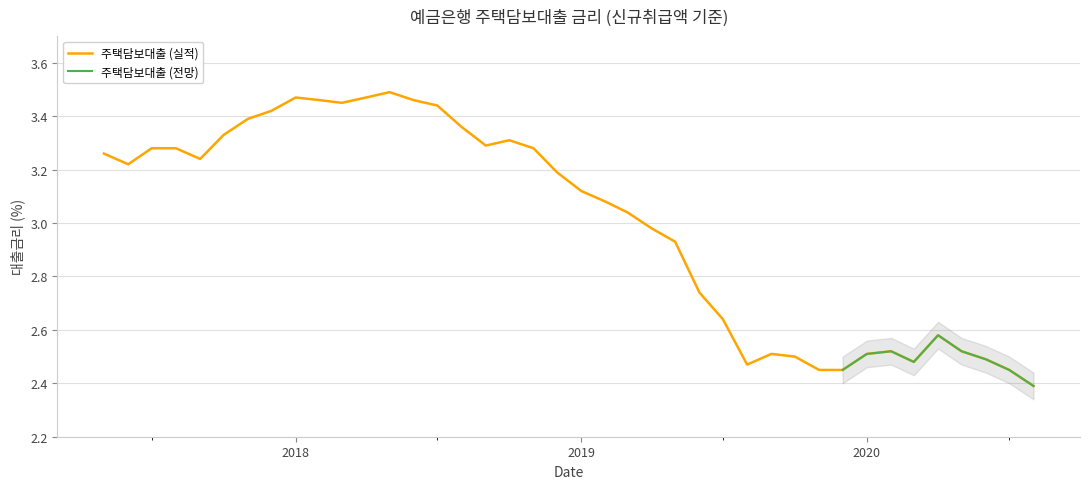

True or false: the data has more than 1 interior local peaks.

True